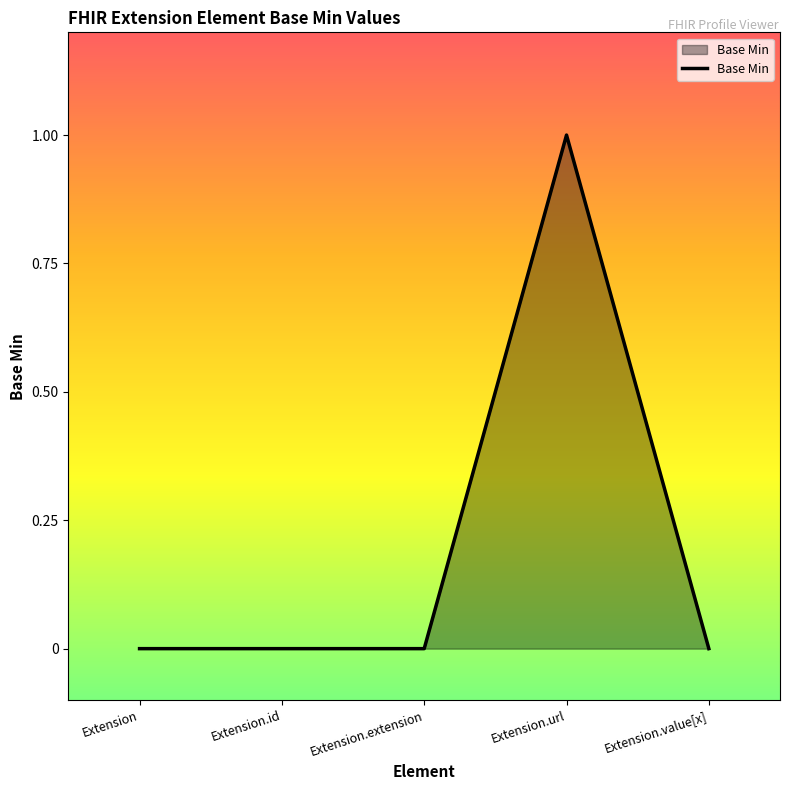

Does the chart display data point markers on the line(s)?

No